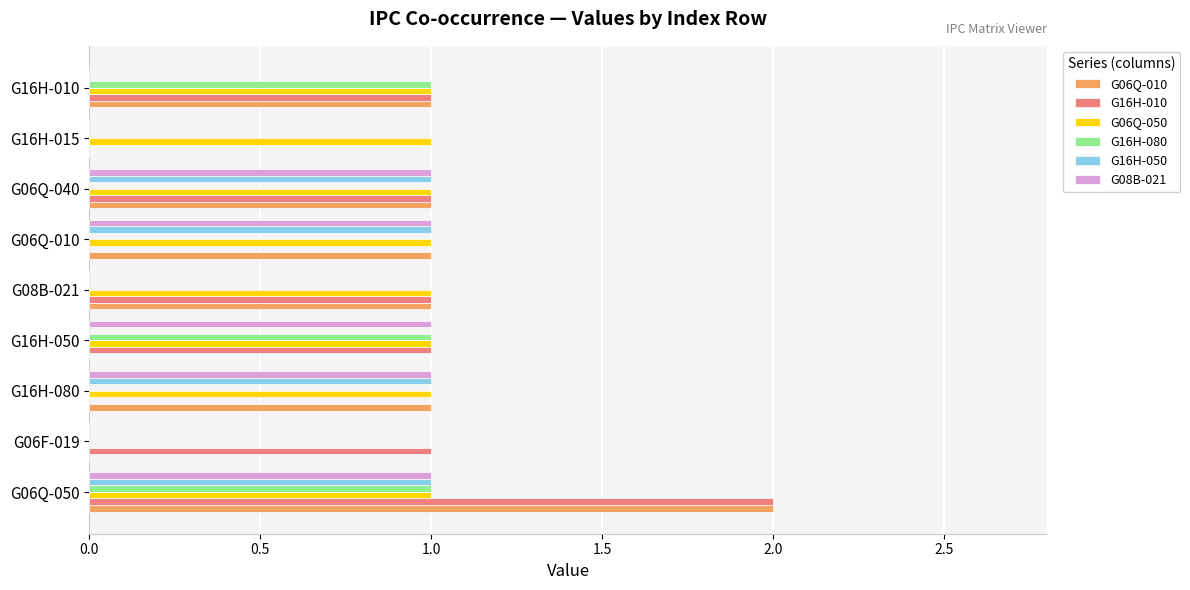

True or false: G16H-050 has a value of 0 at G06F-019.

True